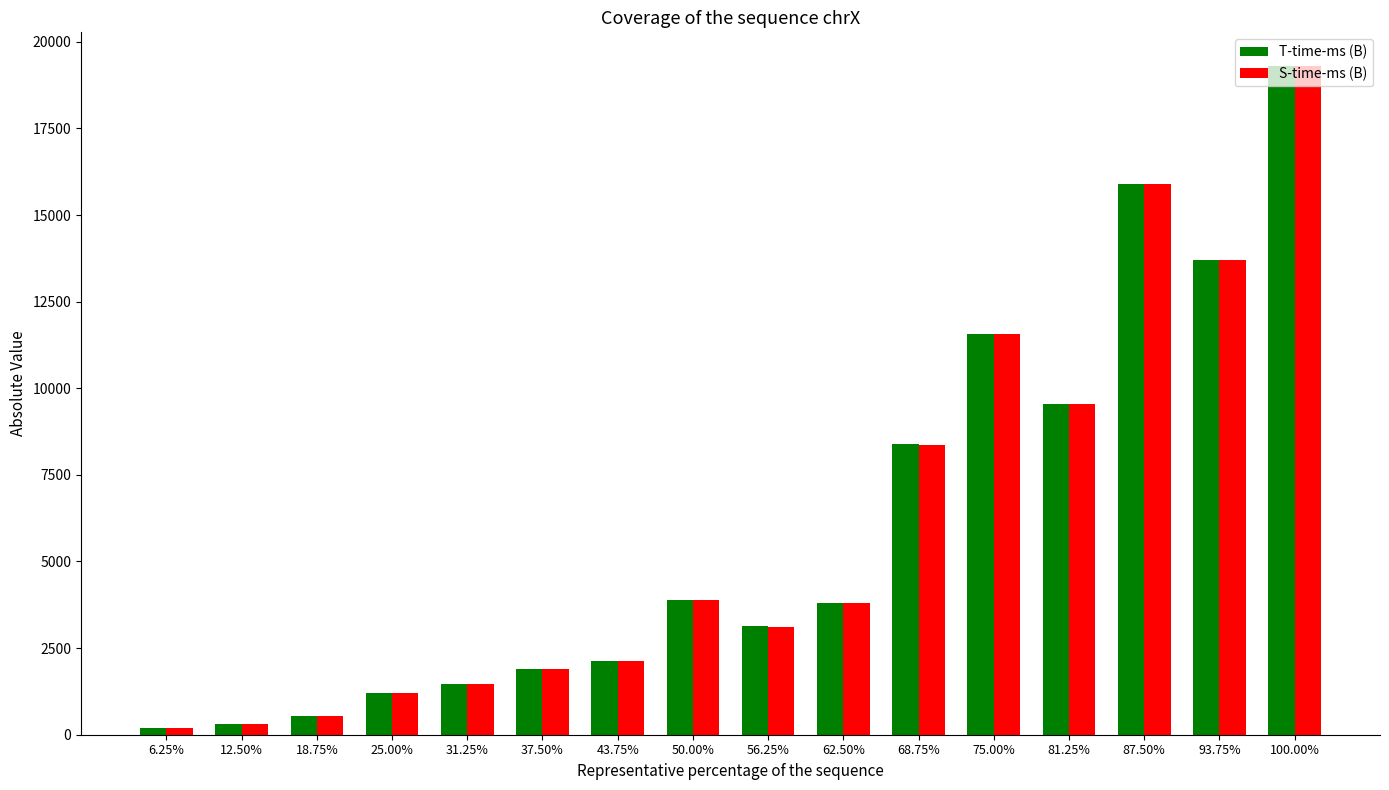

Where does the T-time-ms (B) series first go above 3799?

50.00%